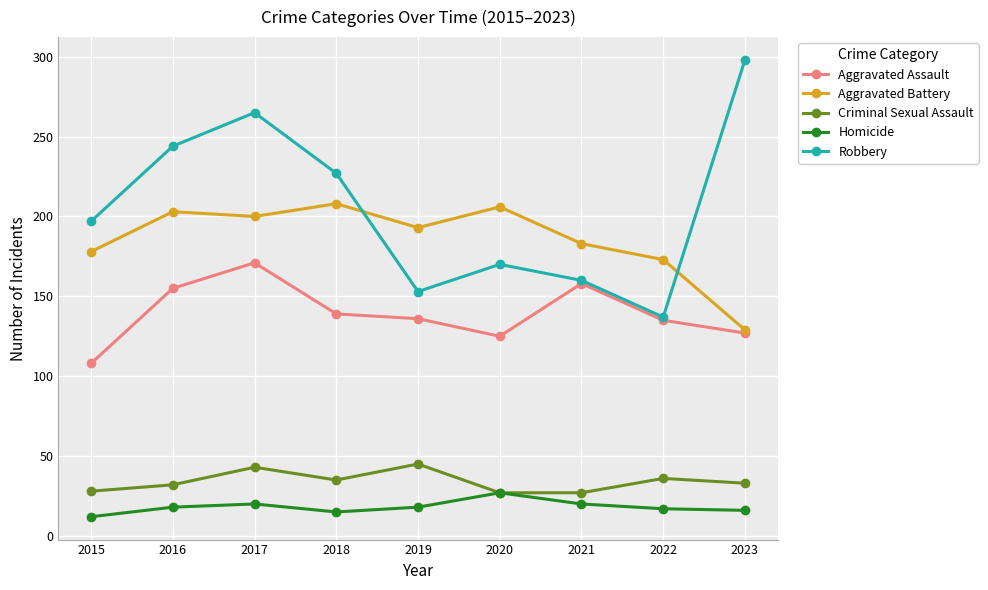

Is it true that Aggravated Assault equals 125 at 2020?

True